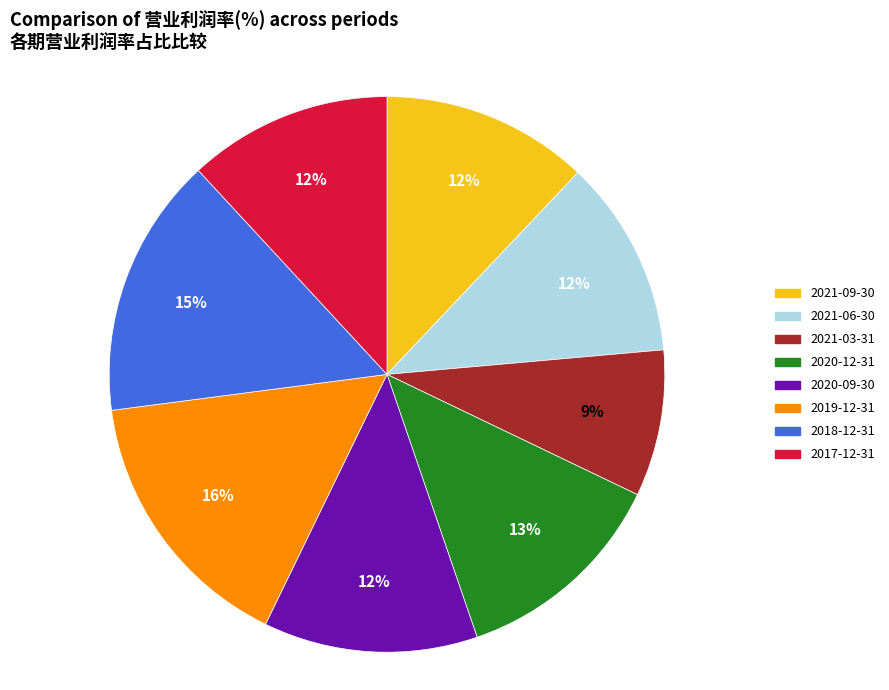

True or false: 2021-09-30 accounts for 17% of the total.

False